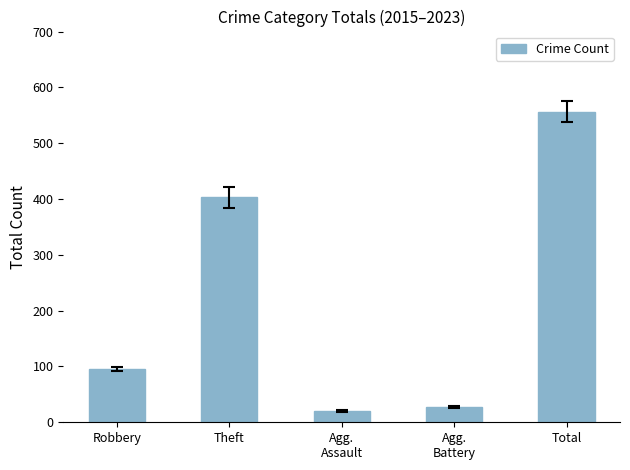

What is the value of the 4th bar from the left?

27